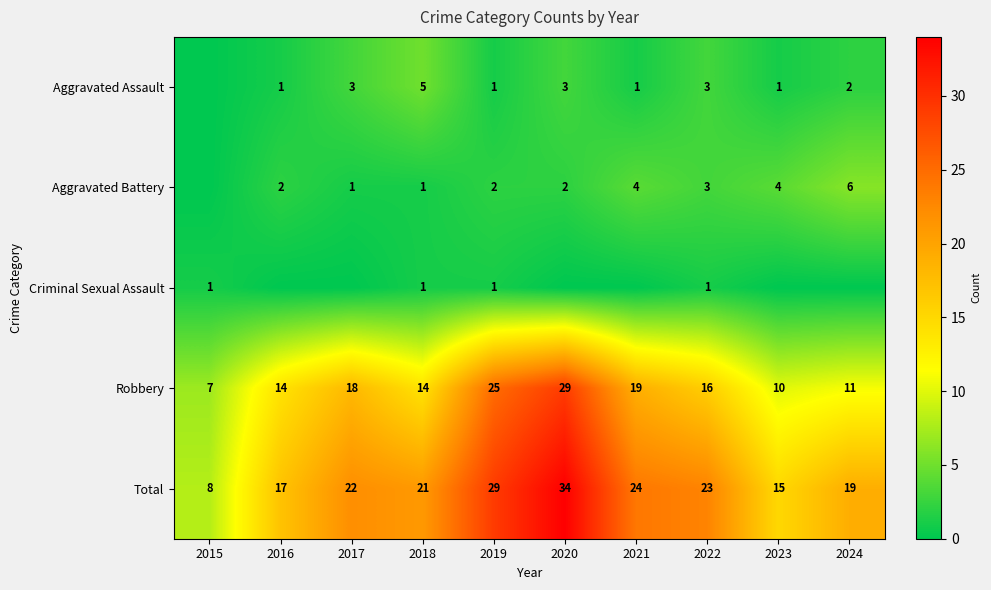

Read the Total value at 2023.

15